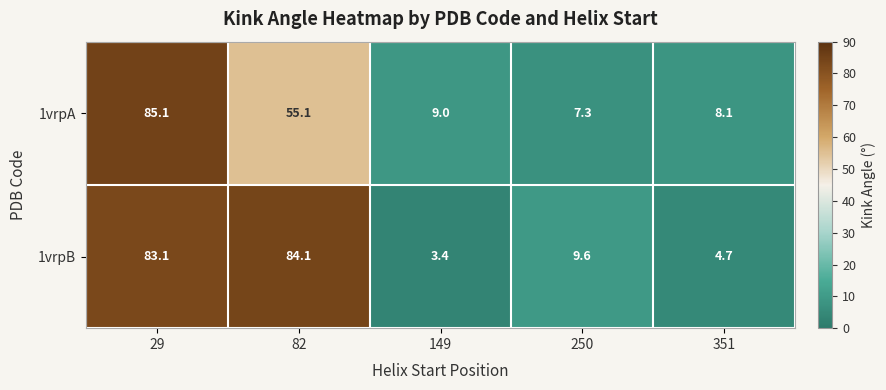

List the series in order of their peak value, highest first.

1vrpA, 1vrpB